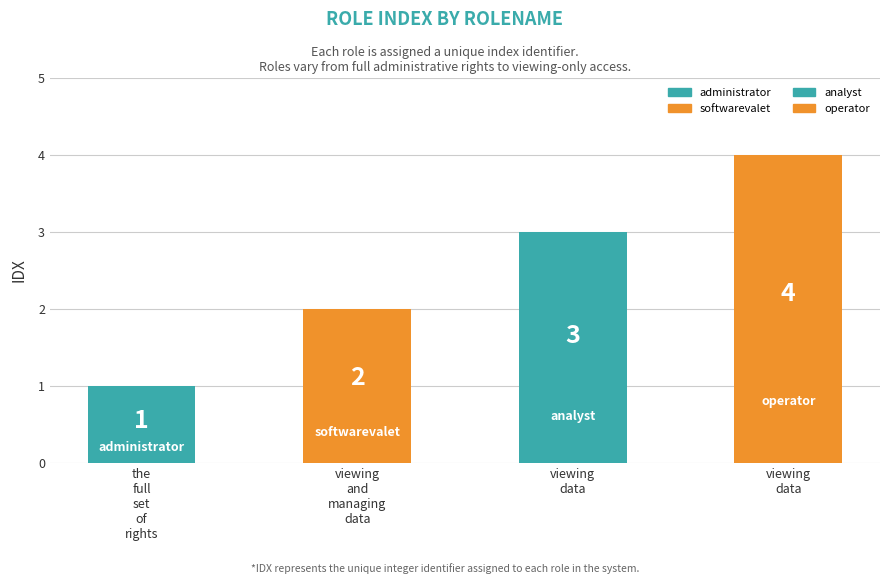

True or false: the data shows 3 at analyst.

True